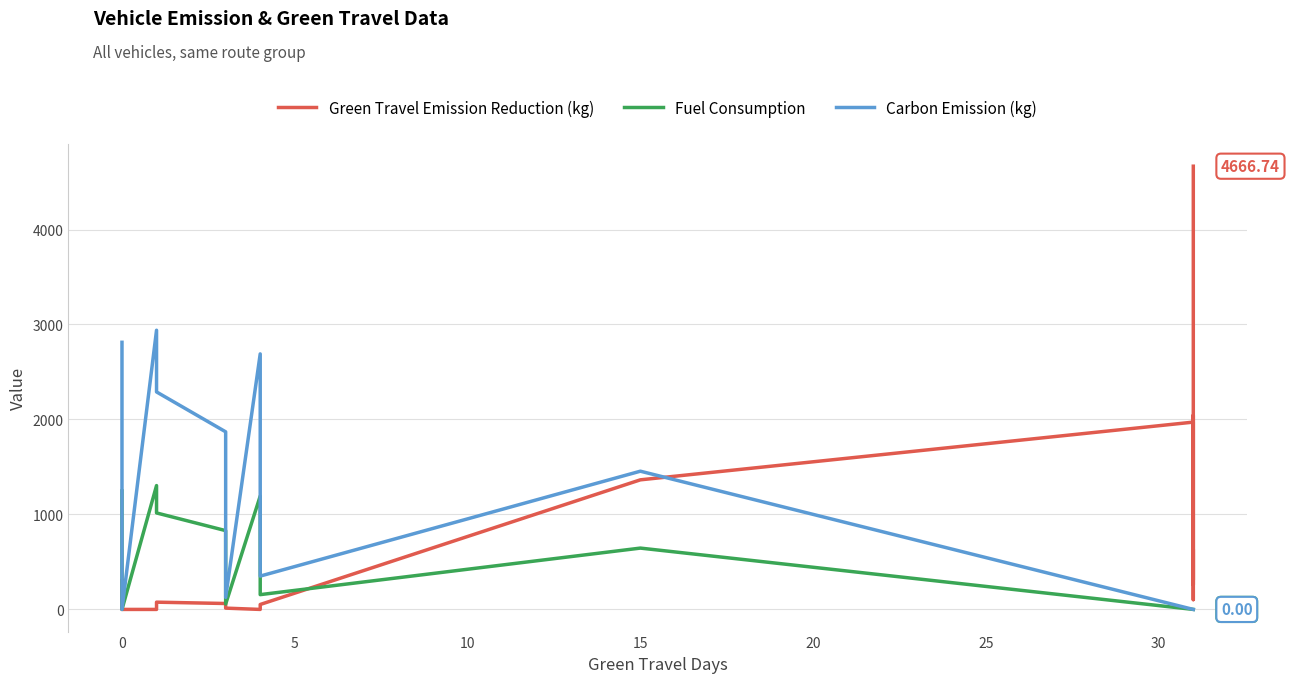

How many positive values does the Fuel Consumption series have?

8